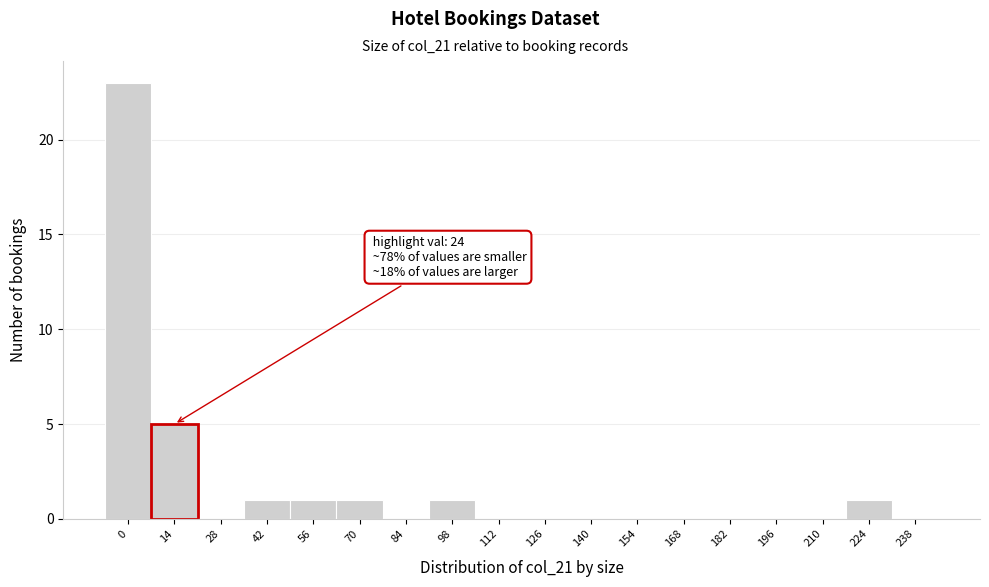

Reading left to right, transcribe all the data shown in this chart.

0=23	14=5	28=0	42=1	56=1	70=1	84=0	98=1	112=0	126=0	140=0	154=0	168=0	182=0	196=0	210=0	224=1	238=0